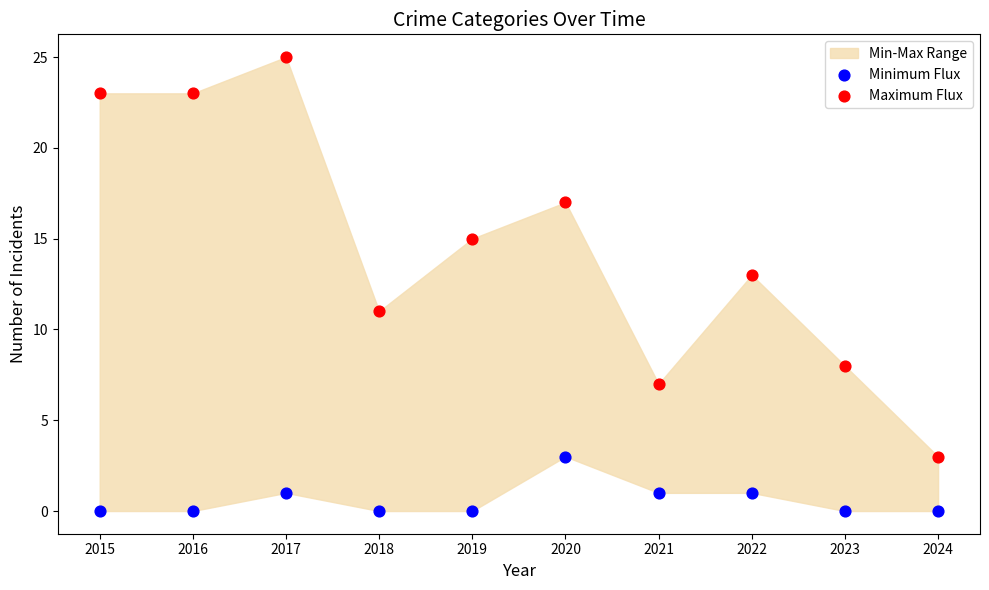

Which series has the largest Y range (max minus min)?

Maximum Flux